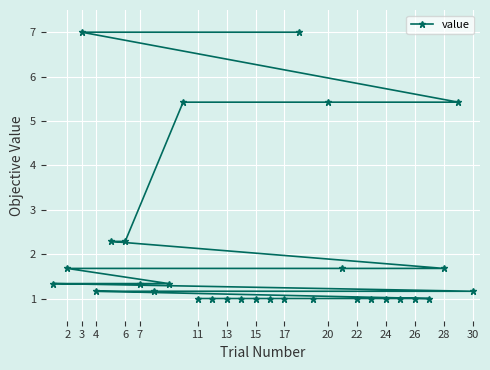

What is the difference between the values at 28 and 22?

0.7